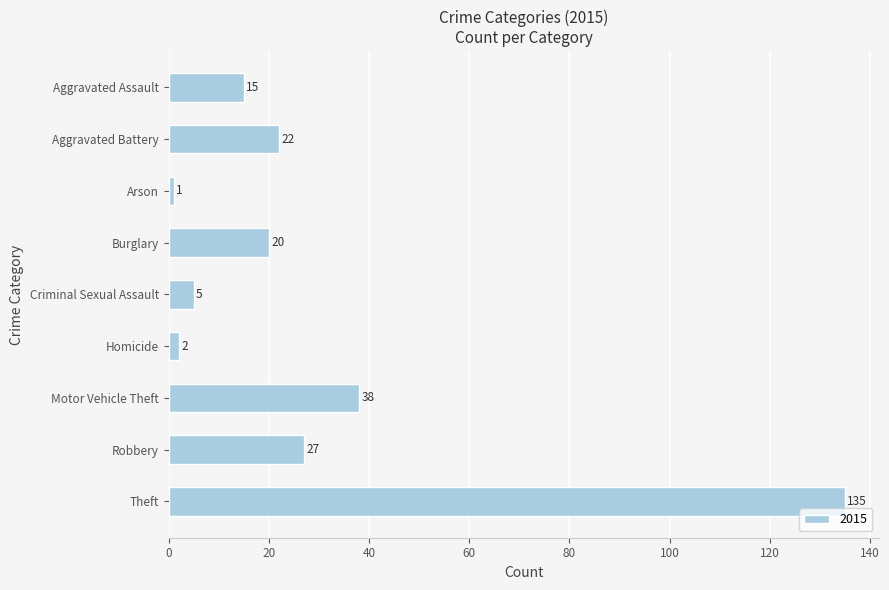

What is the label of the 3rd bar from the bottom?

Motor Vehicle Theft